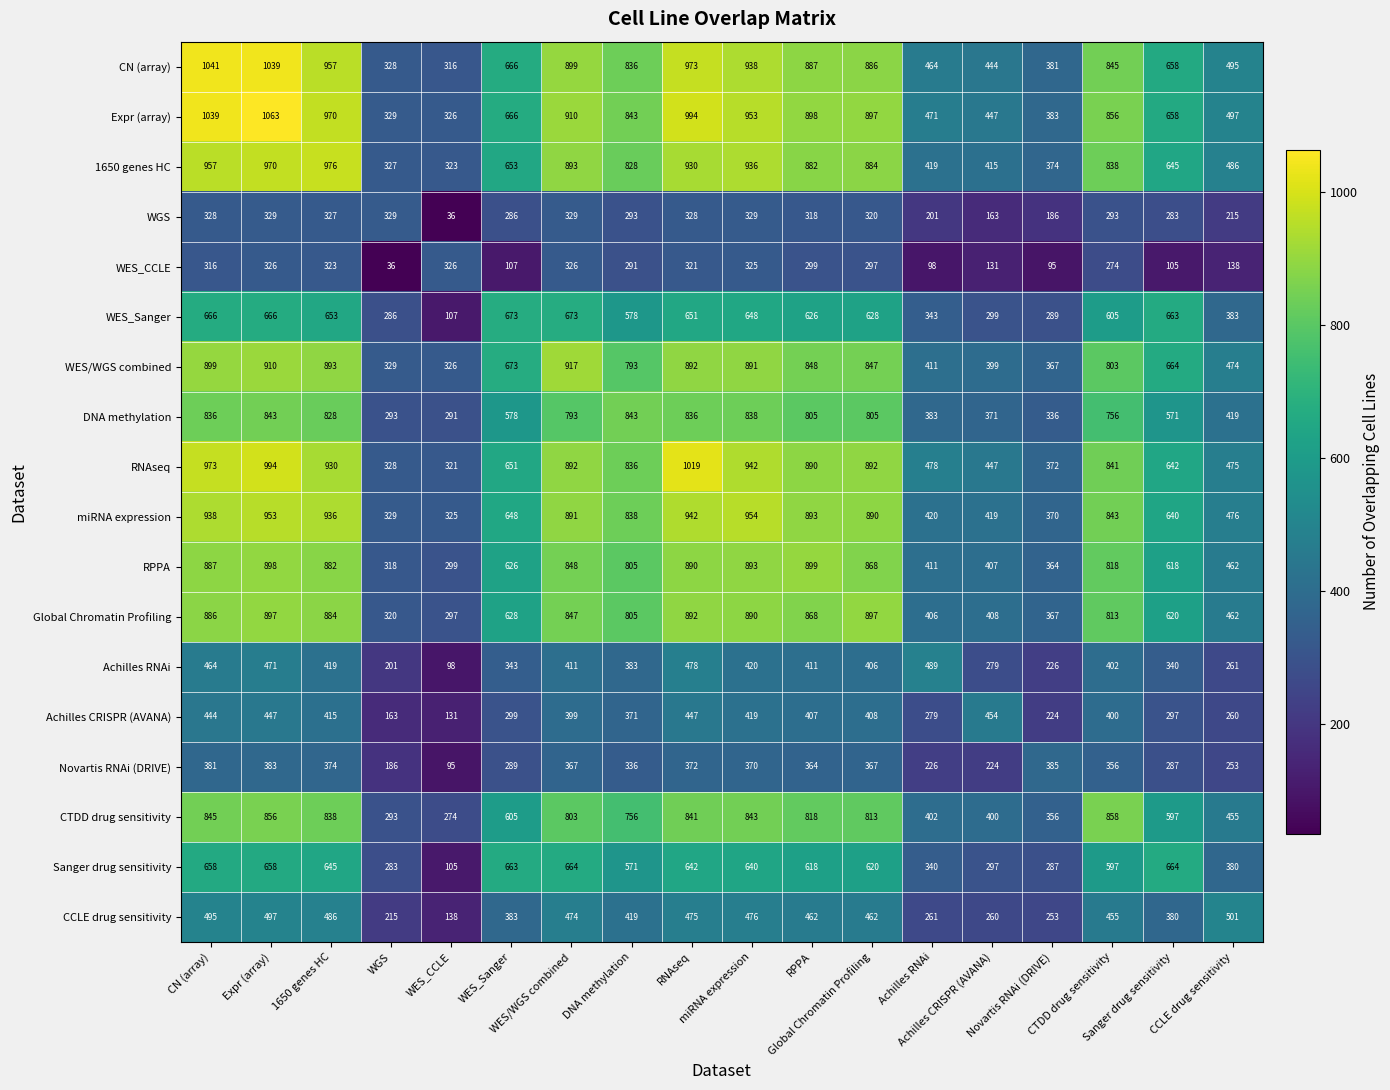

What is the greatest value displayed?

1063